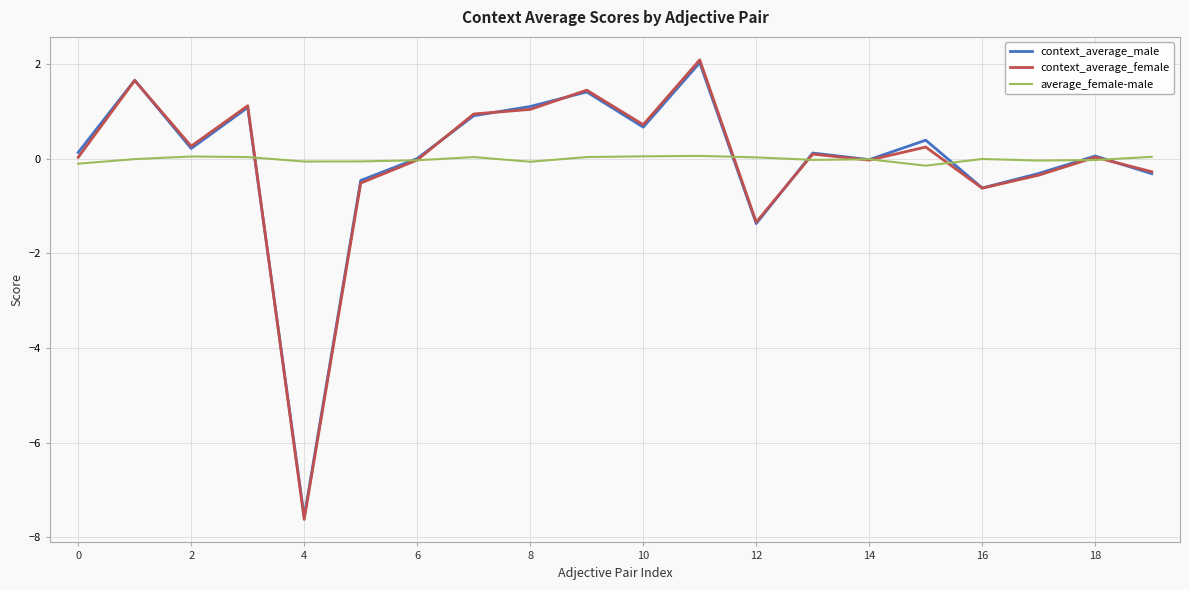

Which series has the widest spread of values?

context_average_female